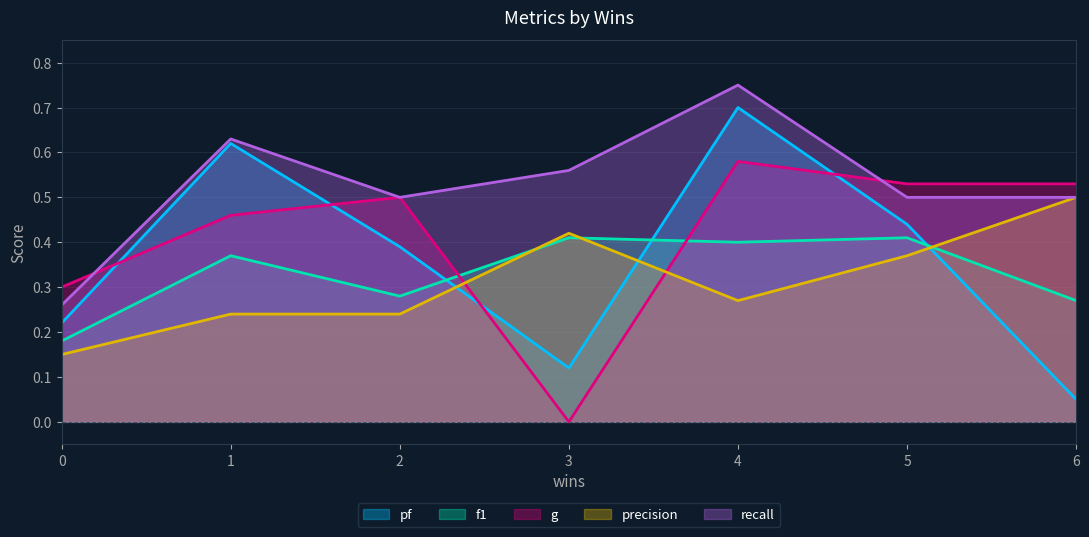

Which series has the largest total across all categories?

recall